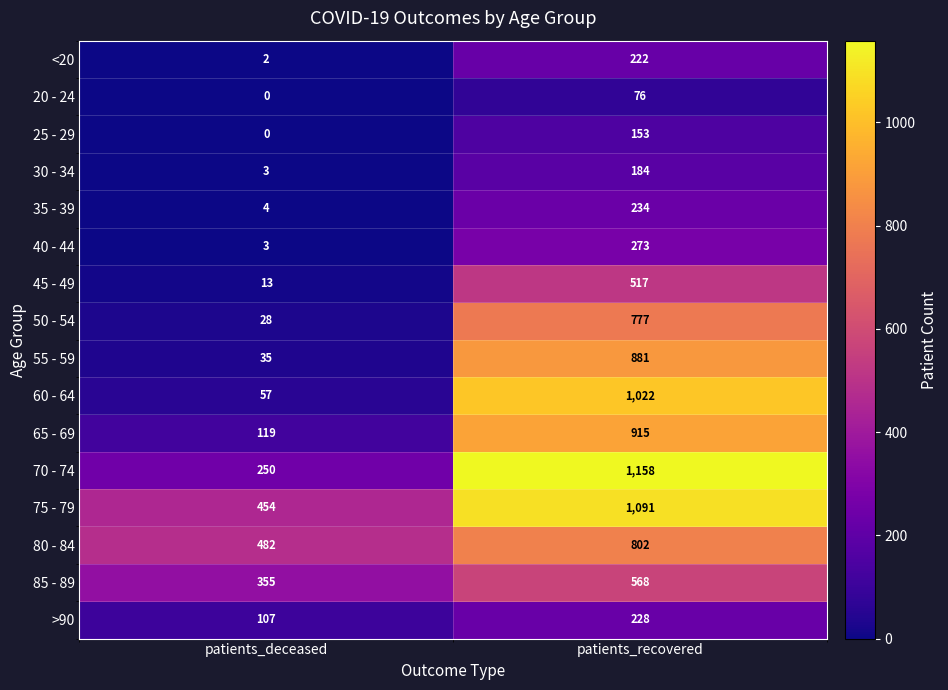

What is the spread (max minus min) of values at patients_recovered?

1082